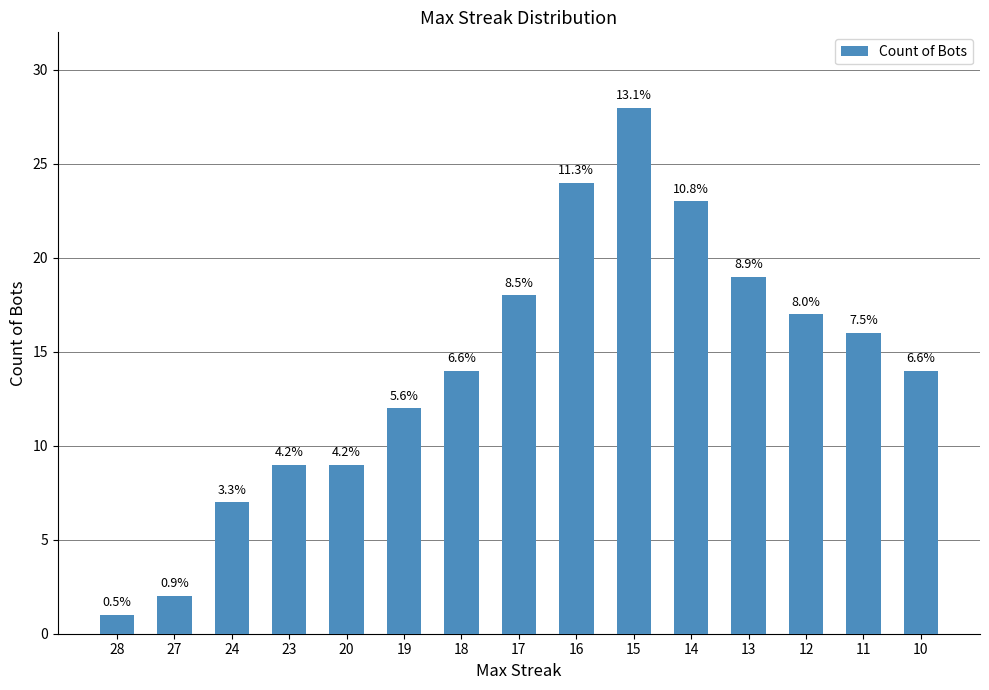

What is the sum of all values?

213